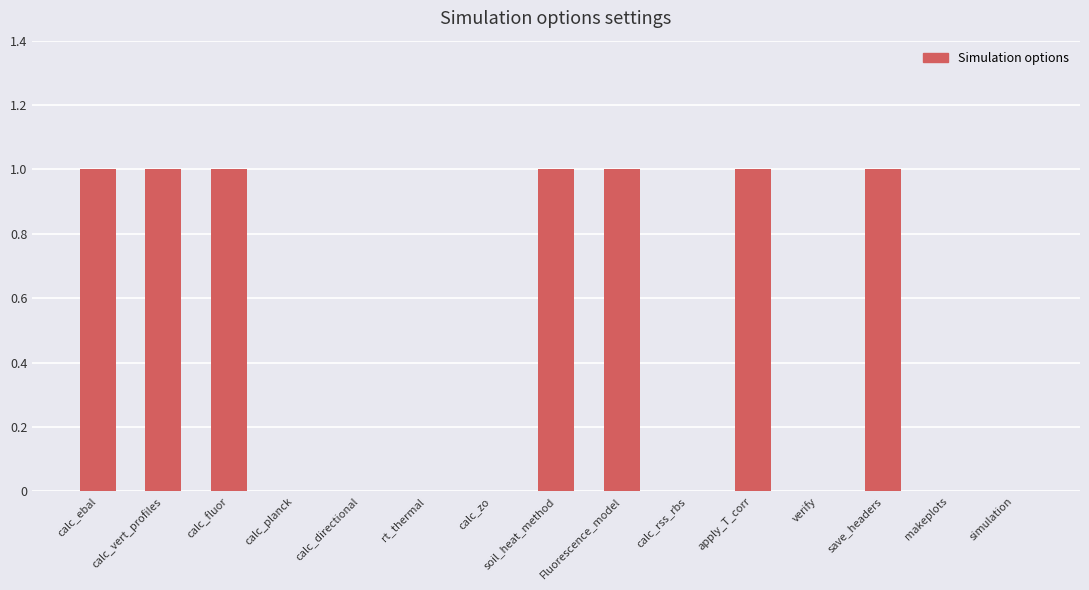

The chart shows a value of -1 at calc_directional. True or false?

False